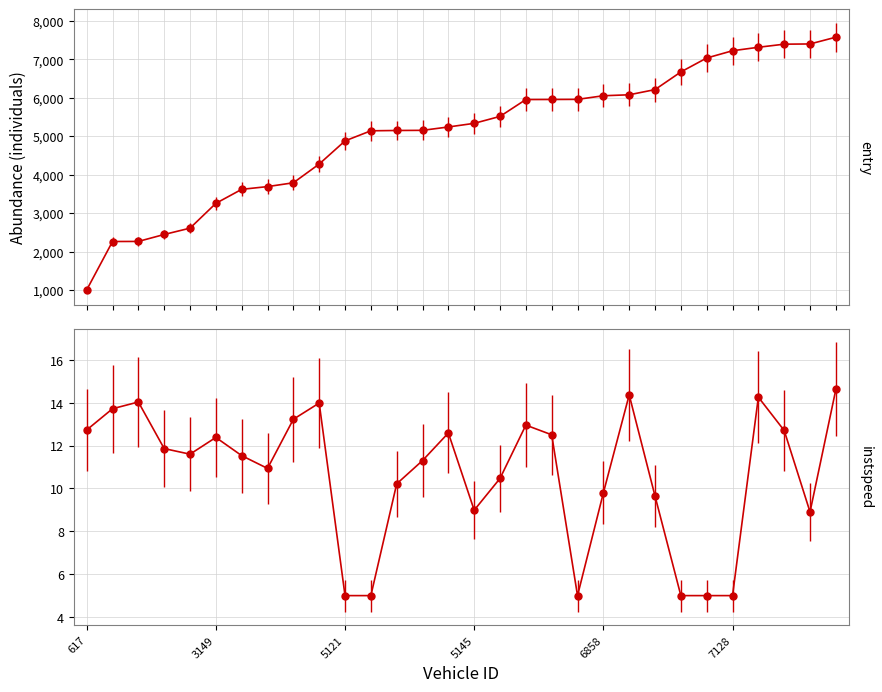

At which label is entry closest to 4291?

4363